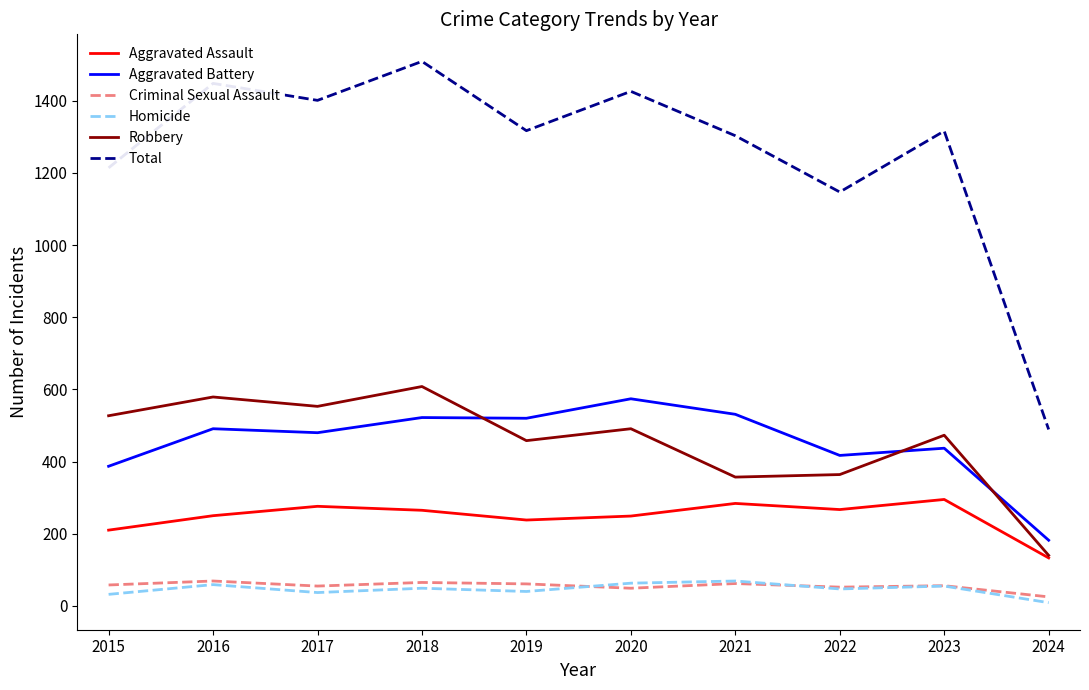

The value of Aggravated Assault at 2021 is 284. True or false?

True